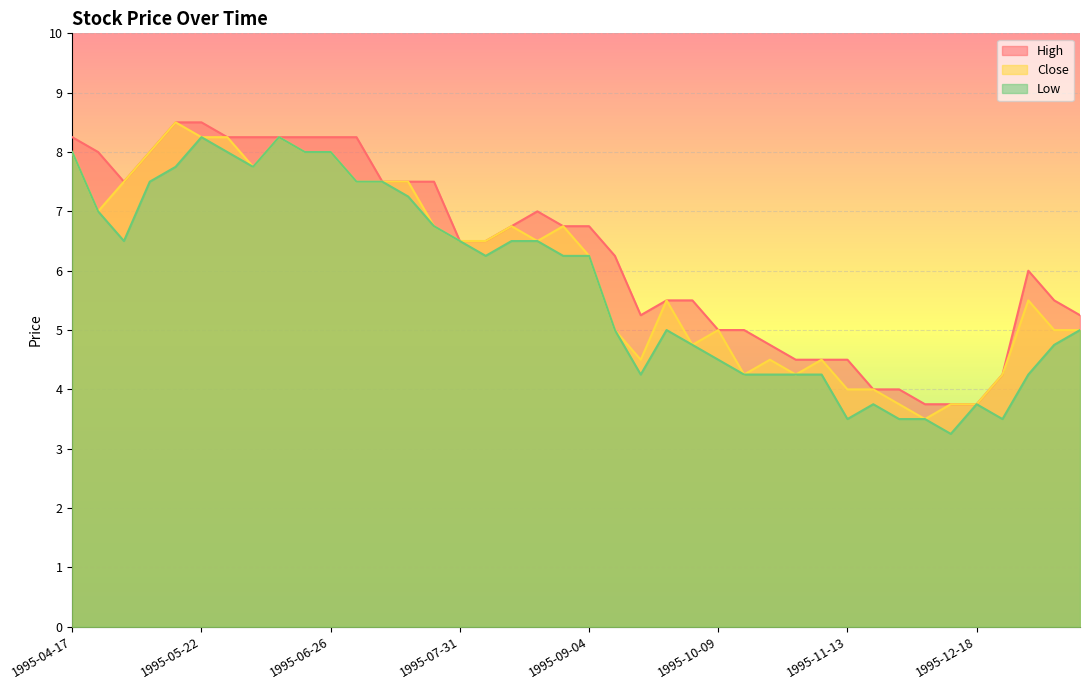

What is the smallest value displayed?

3.2